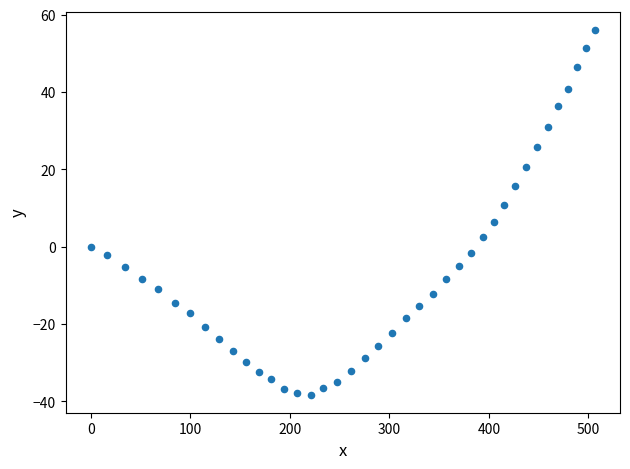

What is the range of X values (max minus min)?

506.4